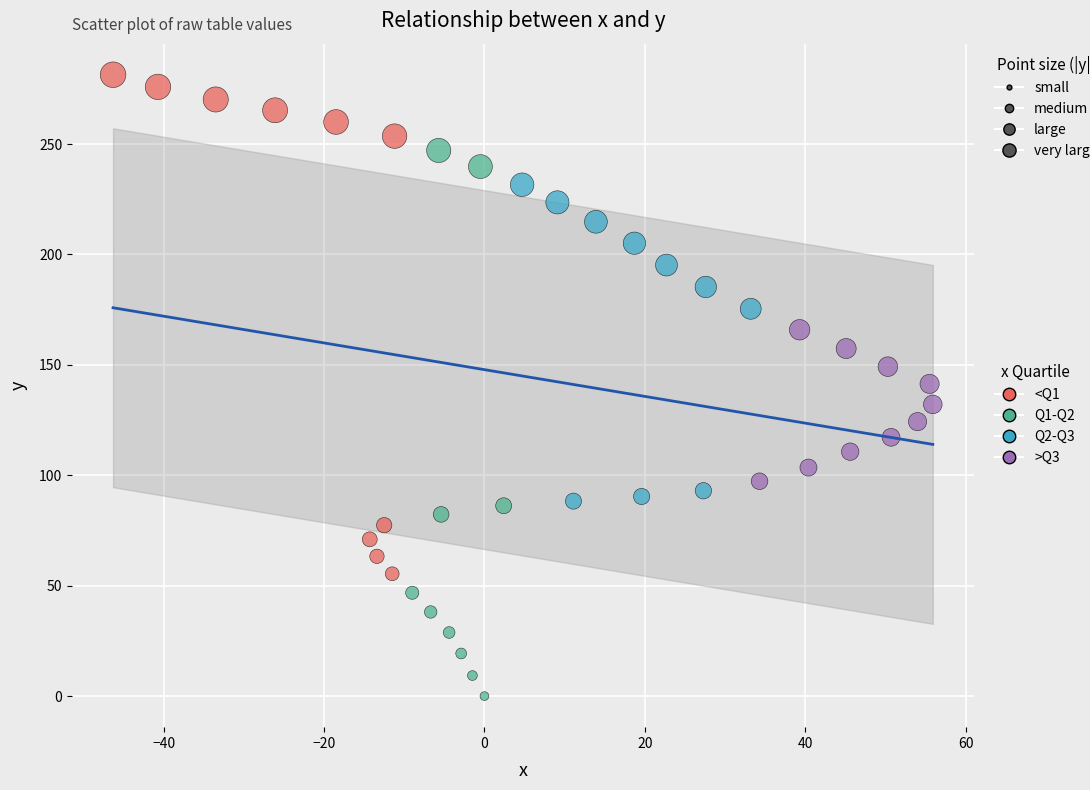

Which series has the largest Y range (max minus min)?

Q1-Q2